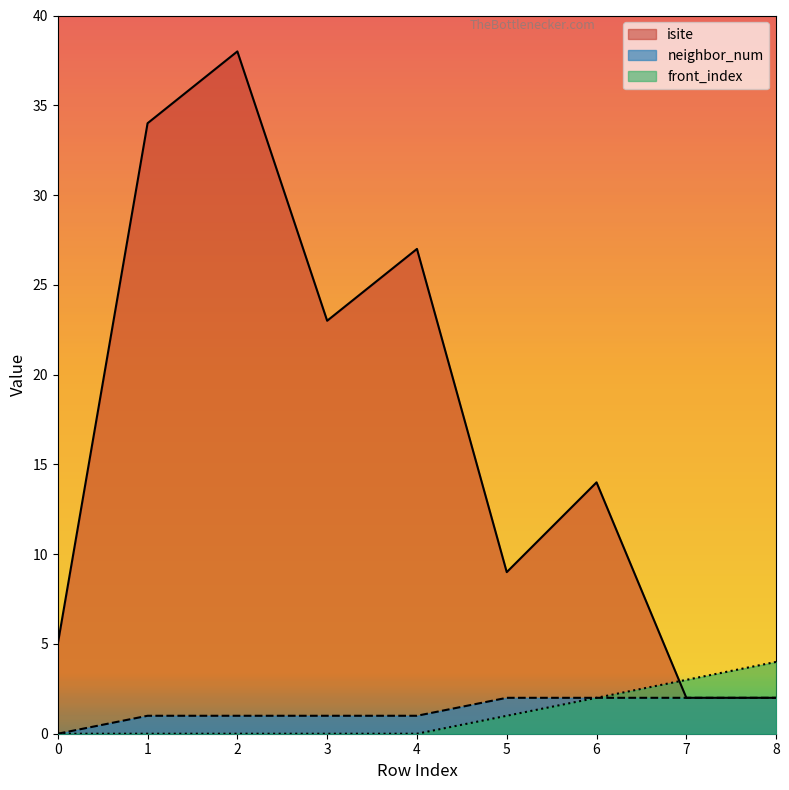

Is it true that front_index equals -2 at 1?

False